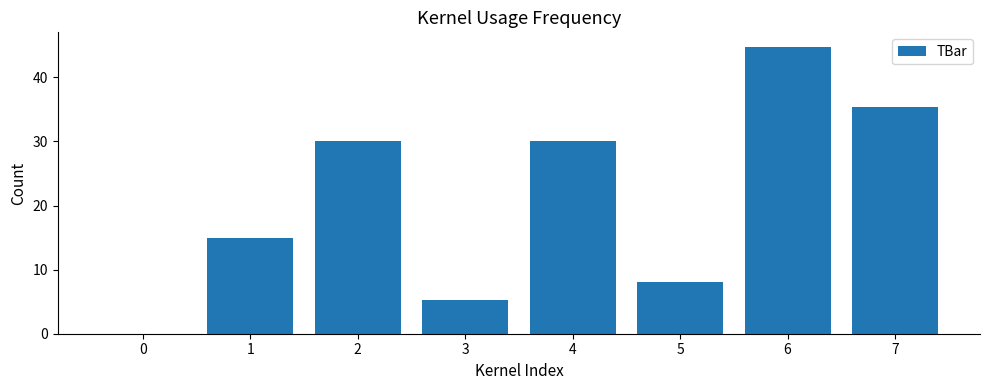

What is the change in value from 3 to 7?

+30.2